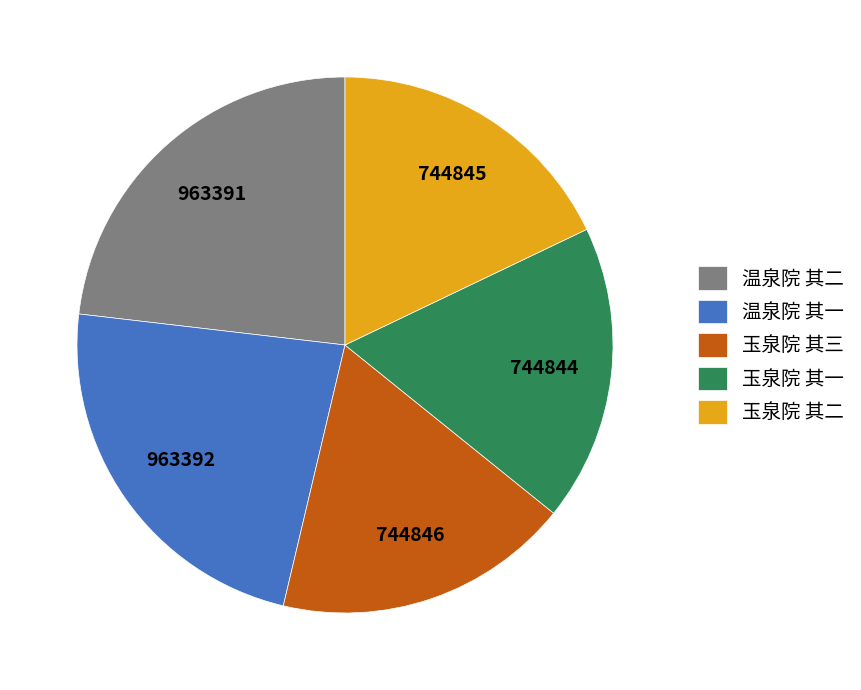

Is there a majority slice in this chart?

No